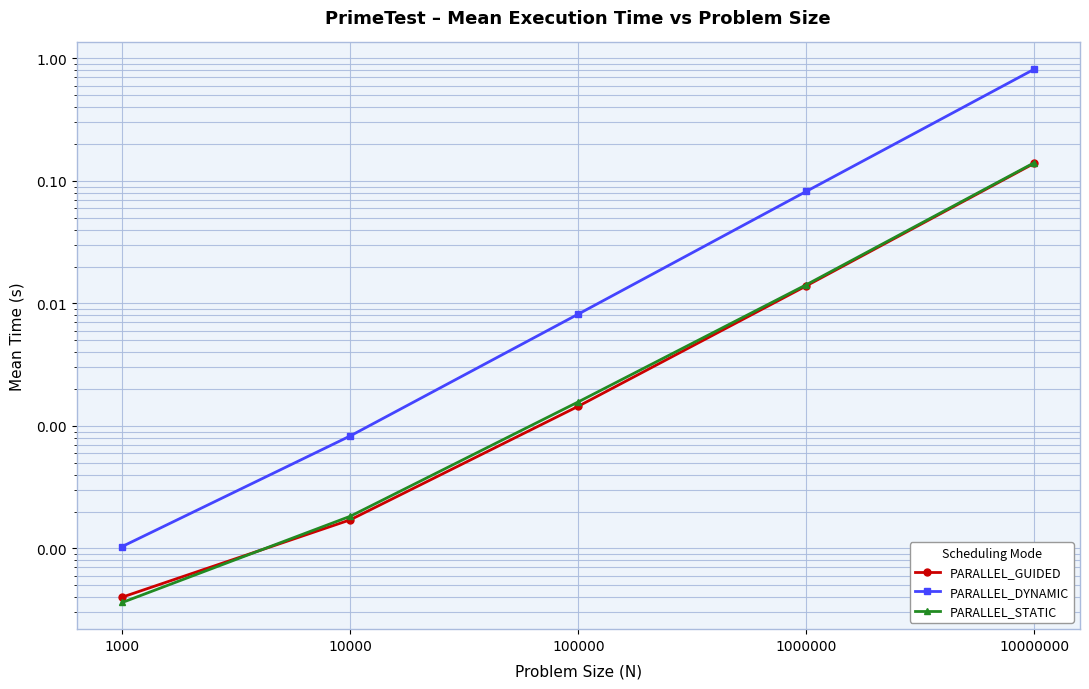

At 1000, list the series in order from largest to smallest.

PARALLEL_DYNAMIC, PARALLEL_GUIDED, PARALLEL_STATIC